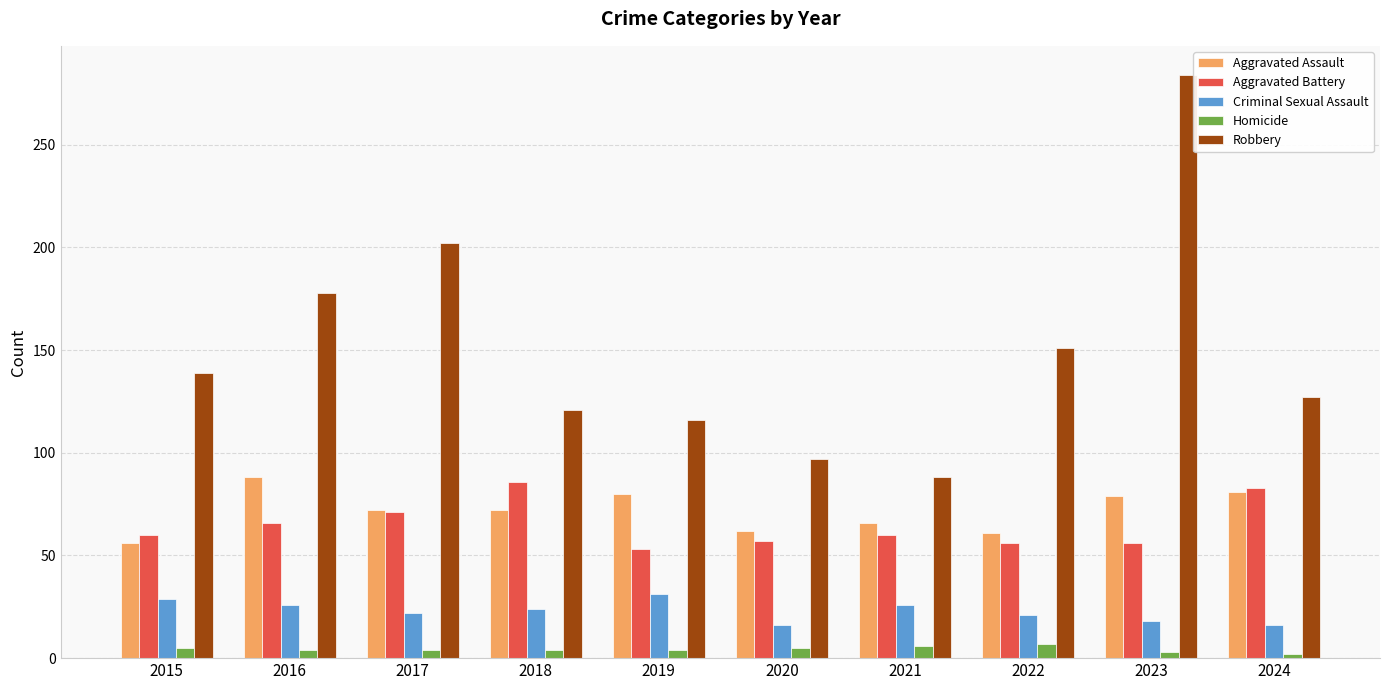

At how many categories does at least one series exceed 146?

4